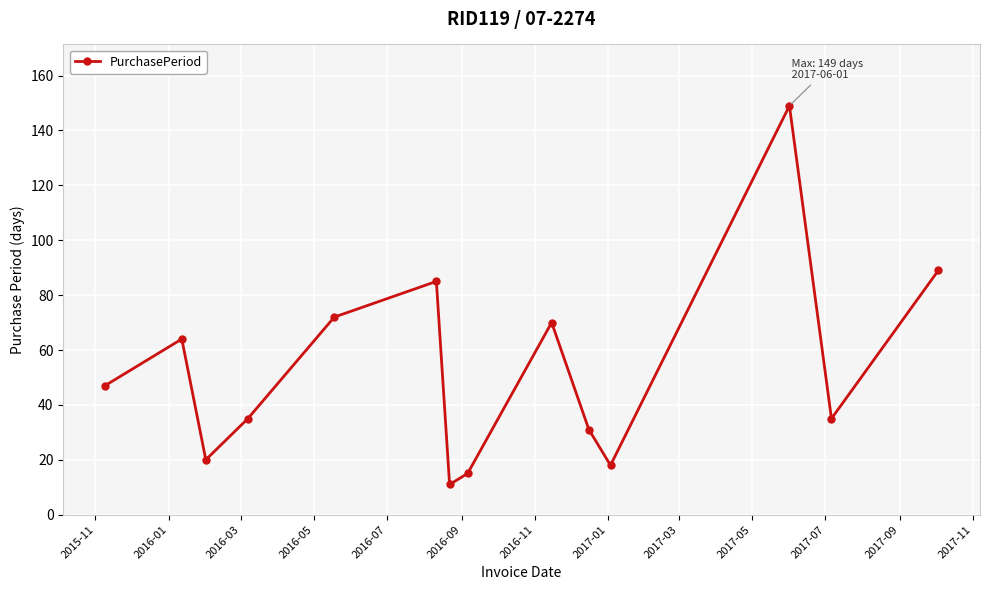

Count the number of categories in the chart.

14